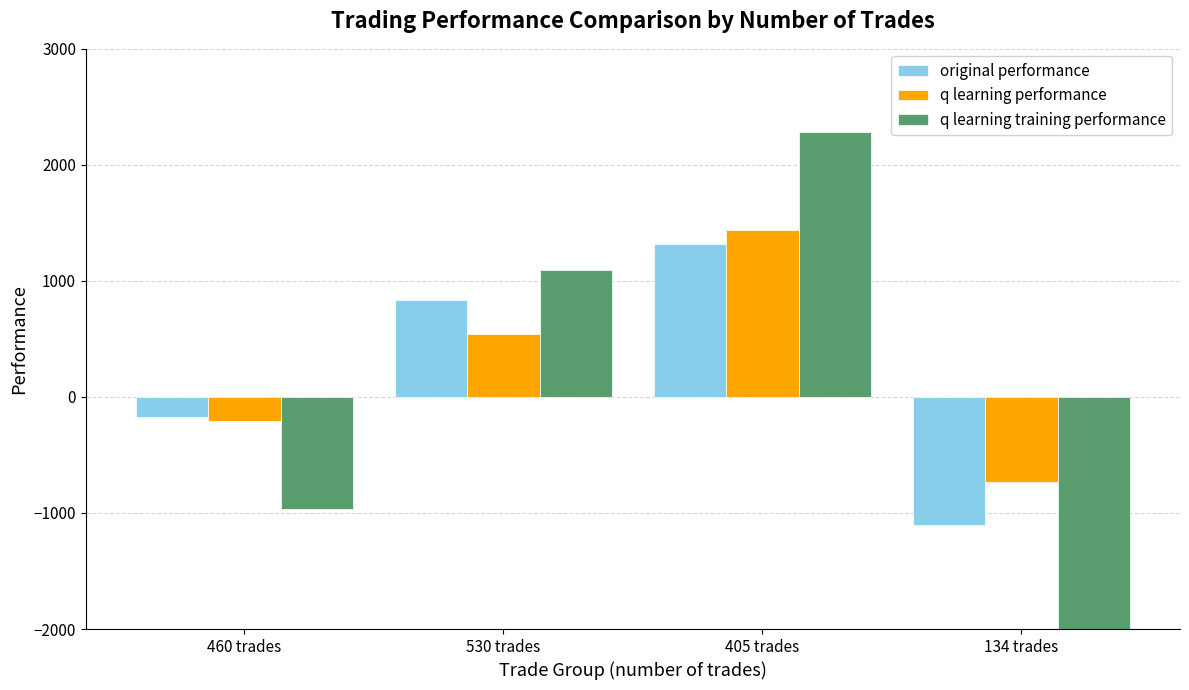

Does the chart contain any negative values?

Yes